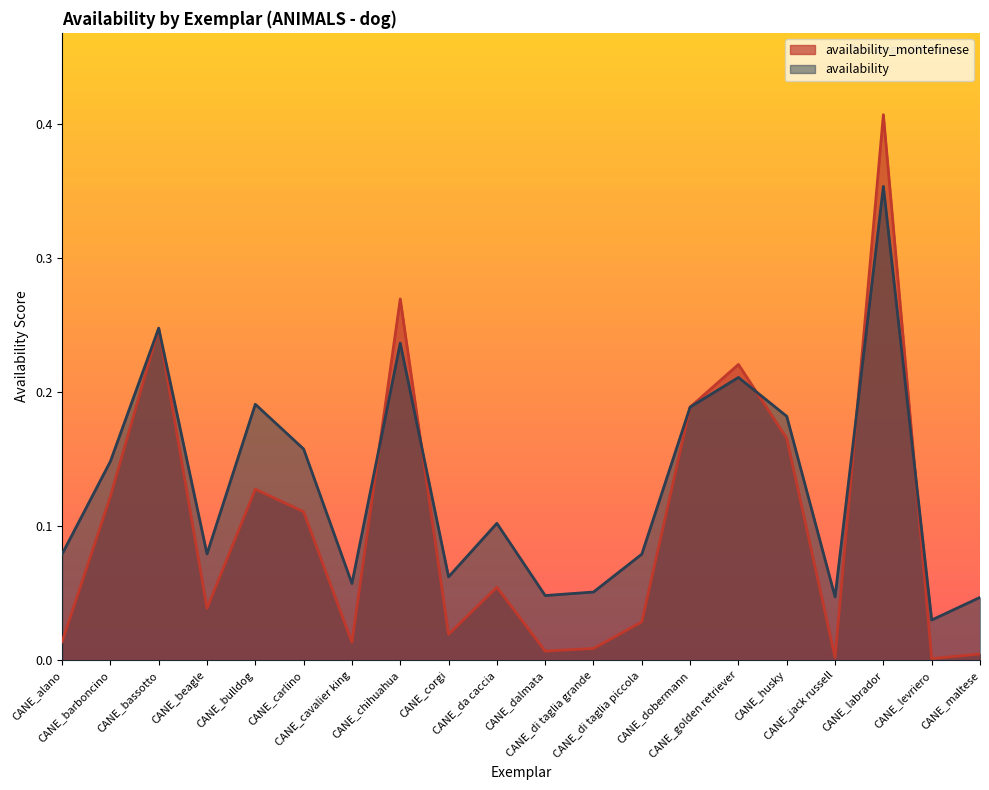

What are all the series names shown in the legend?

availability_montefinese, availability